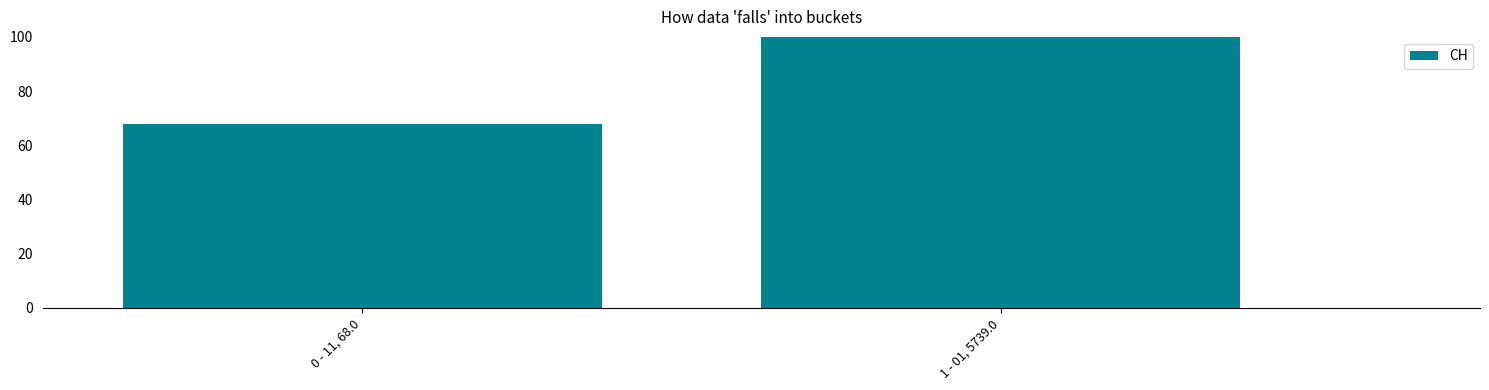

Reading left to right, extract all data points from this chart.

68	5739